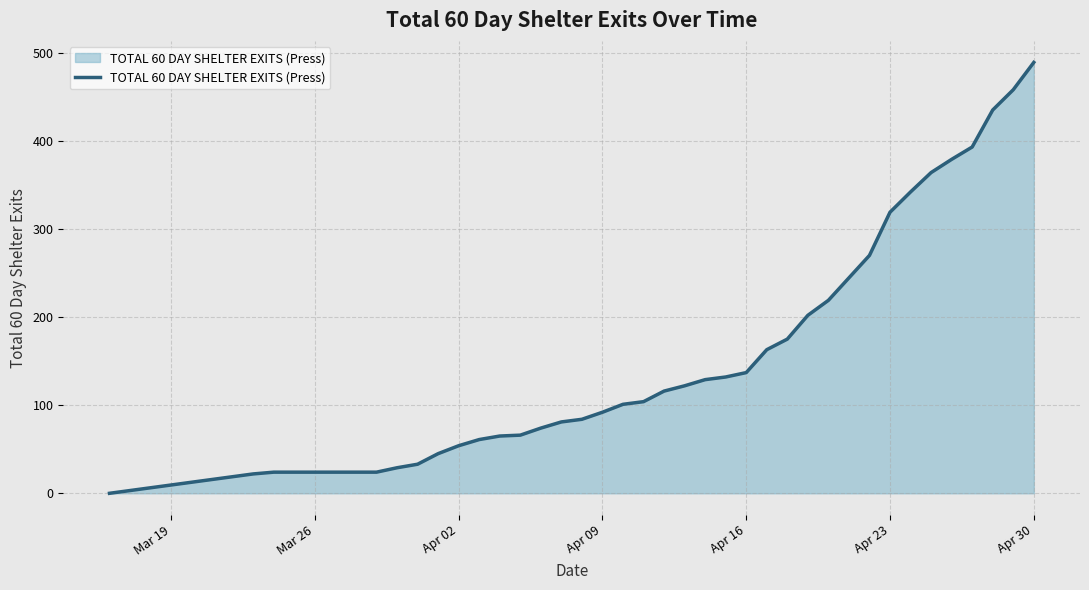

What is the difference between the maximum and minimum values?

489